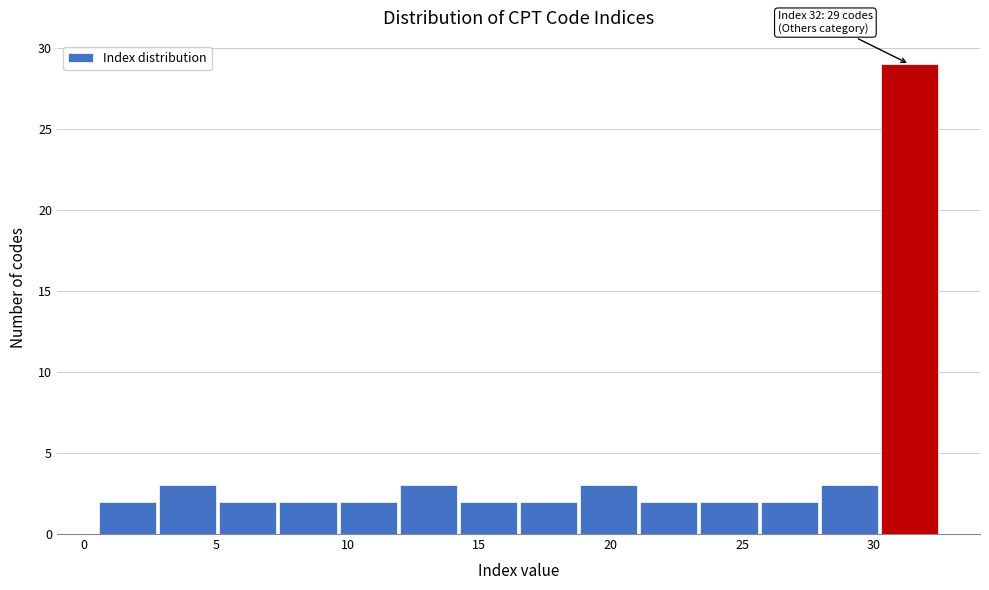

Over which range of the x-axis is the bar tallest?

30.0 to 32.5